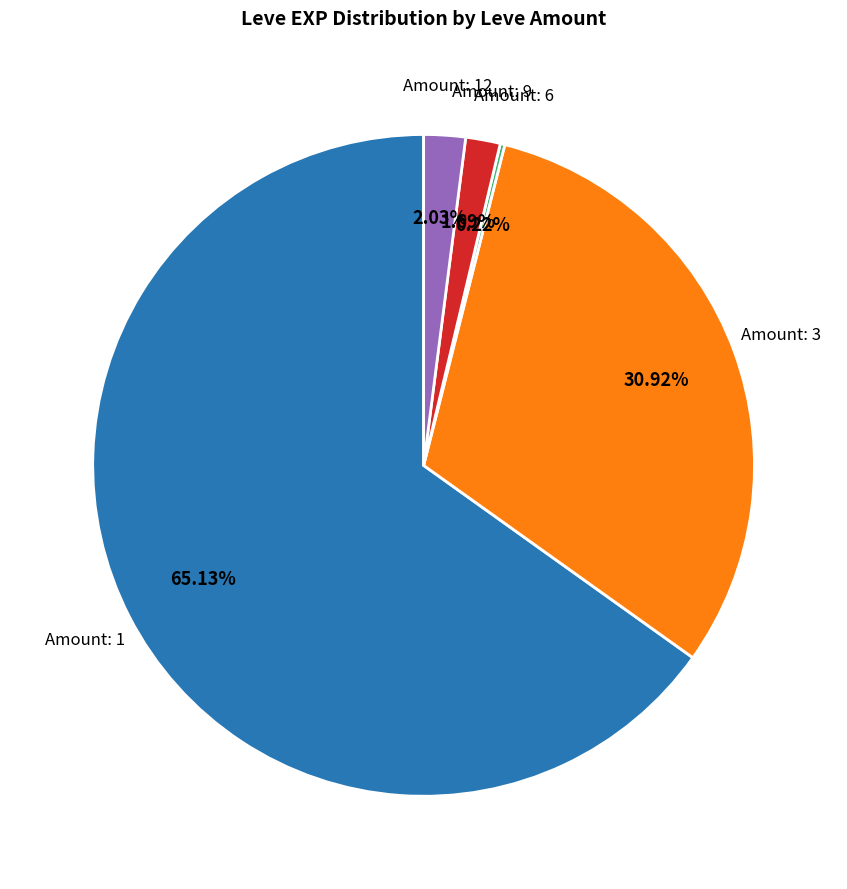

Does any single category account for the majority?

Yes